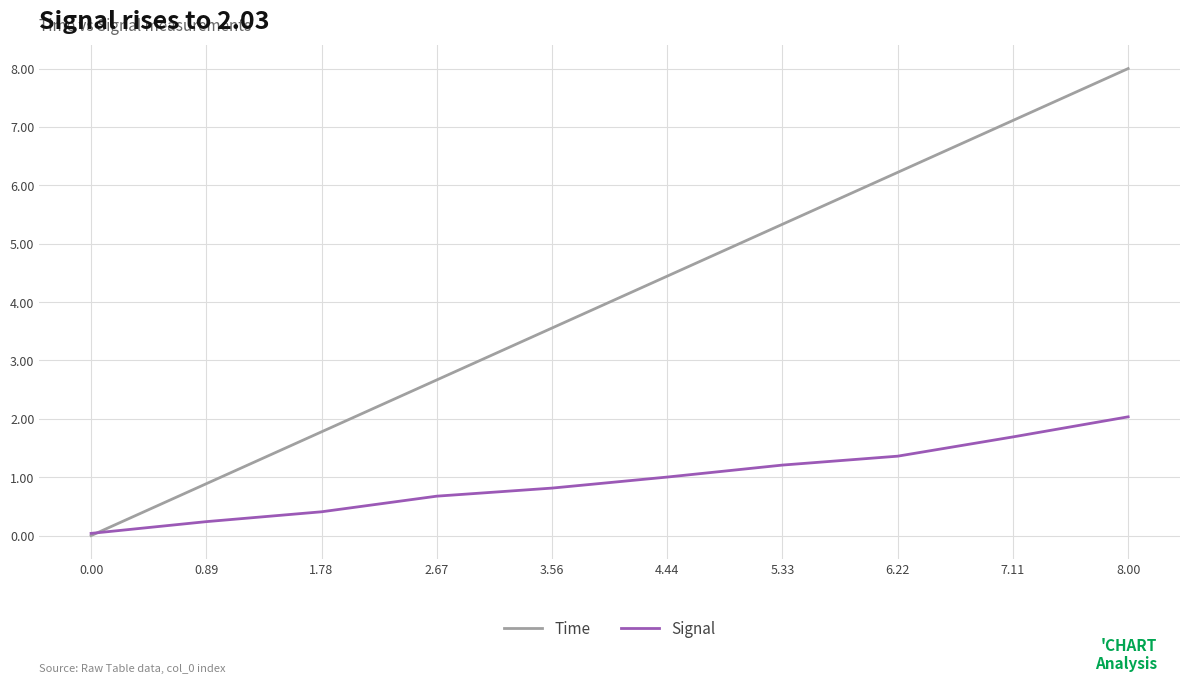

Is the value of Signal at 7.11 greater than the value of Time at 2.67?

No